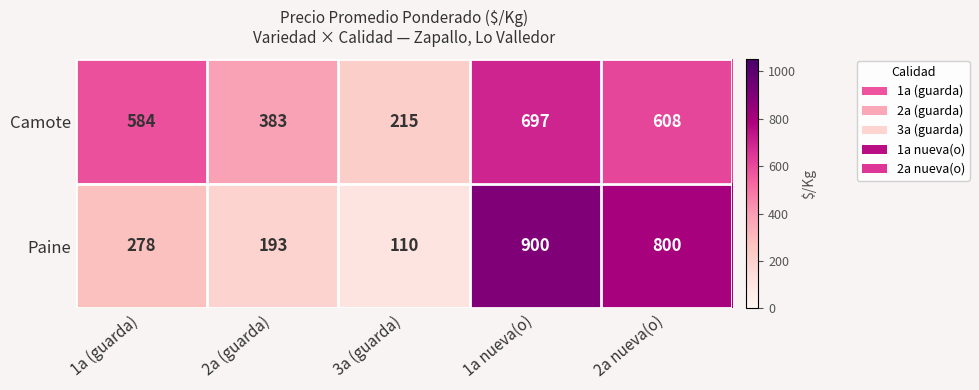

Where is Camote nearest to the value 456?

2a (guarda)